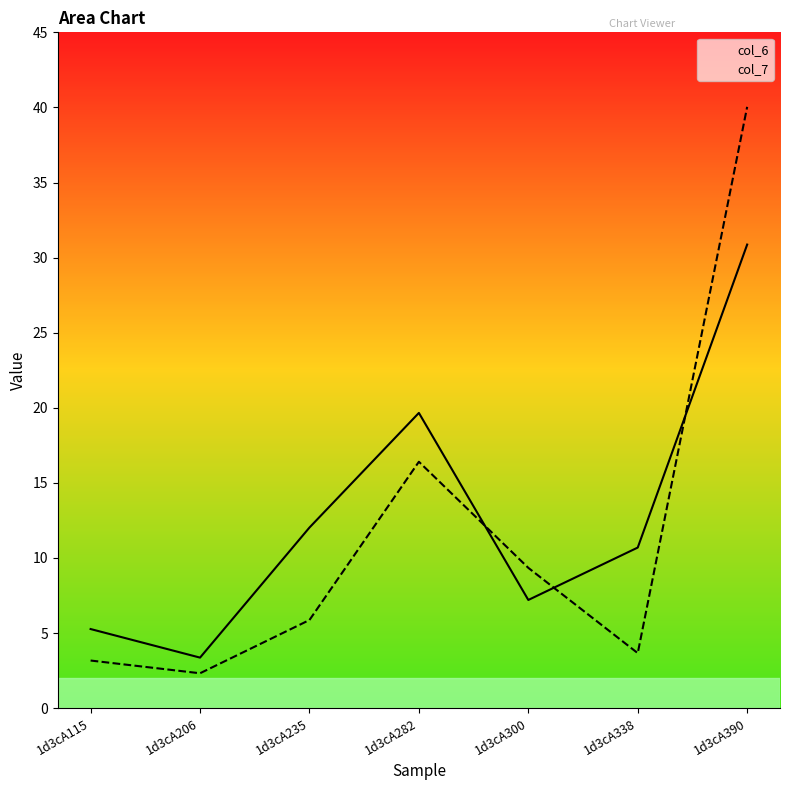

What are all the series names shown in the legend?

col_6, col_7